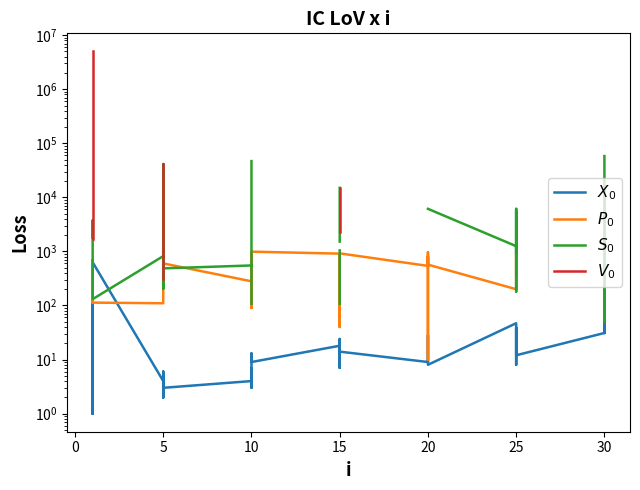

What are all the series names shown in the legend?

$X_0$, $P_0$, $S_0$, $V_0$